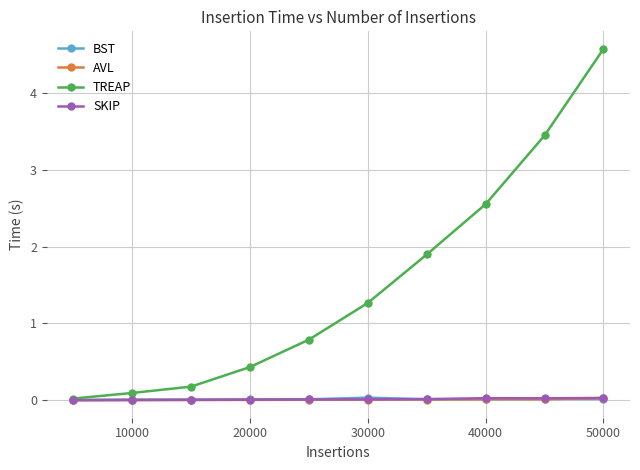

What are all the series names shown in the legend?

BST, AVL, TREAP, SKIP